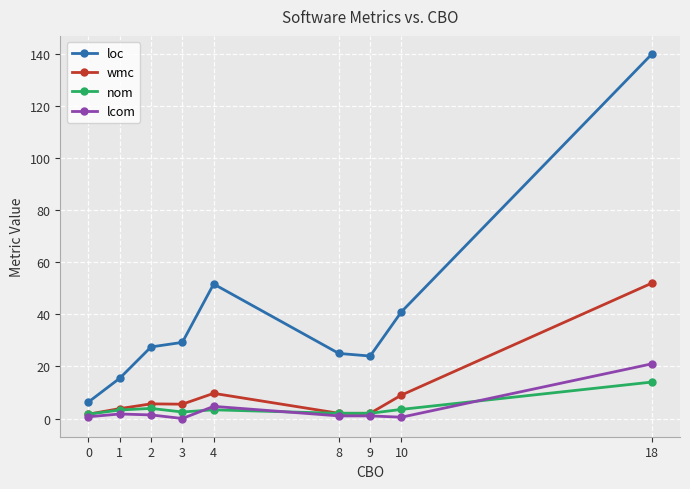

What is the value of the lcom point at the 8th from the left?

0.5